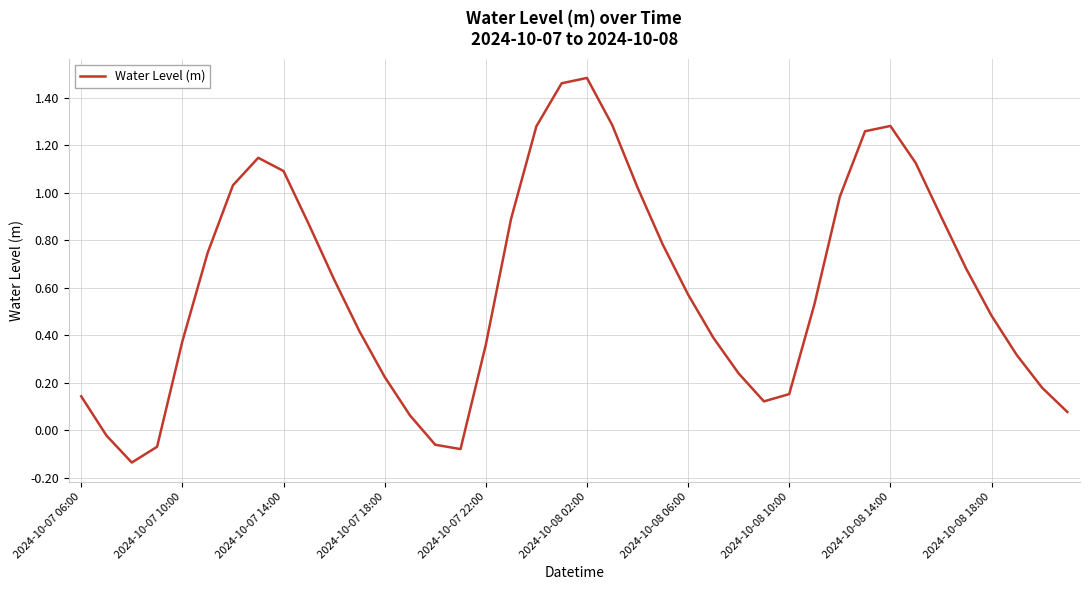

What is the difference between the maximum and minimum values?

1.6